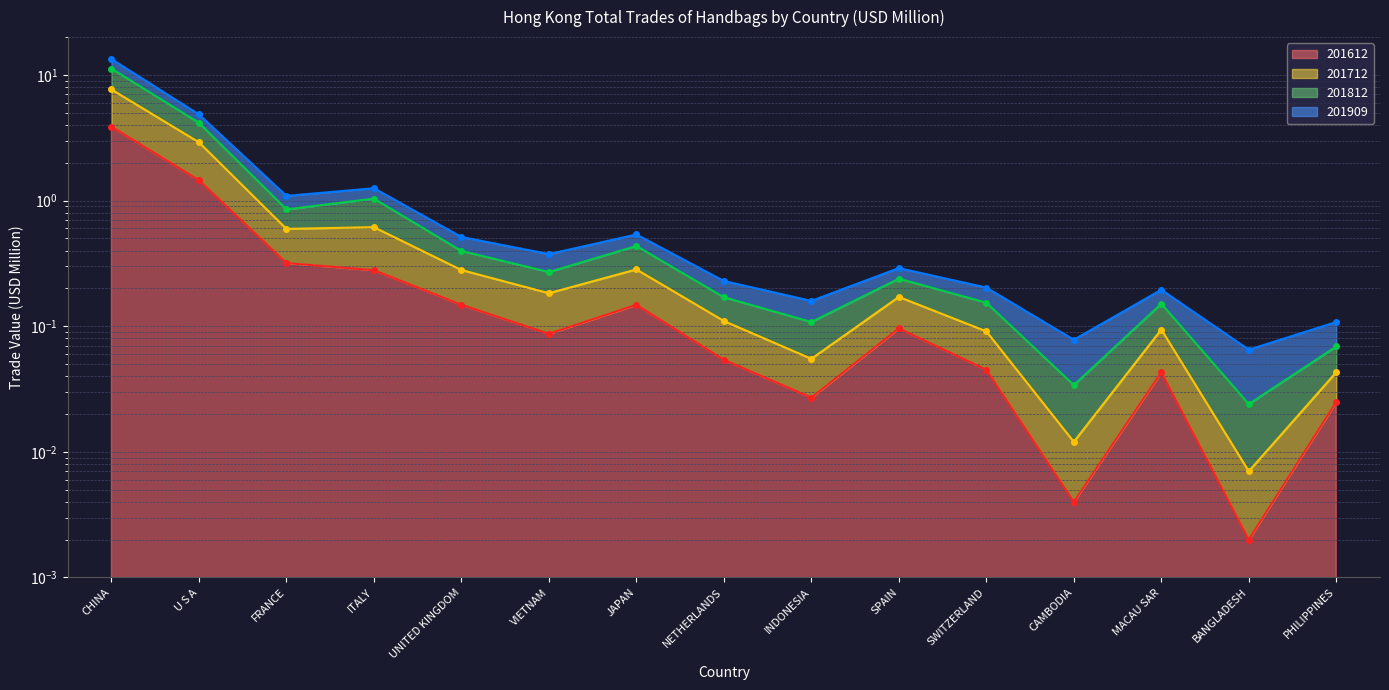

True or false: 201909 and 201612 intersect in this chart.

False